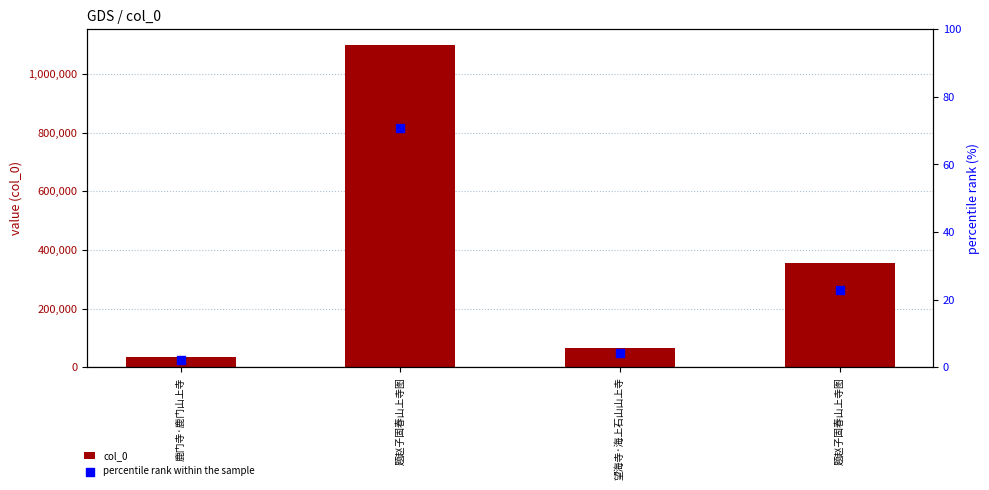

Which series has the largest Y range (max minus min)?

col_0